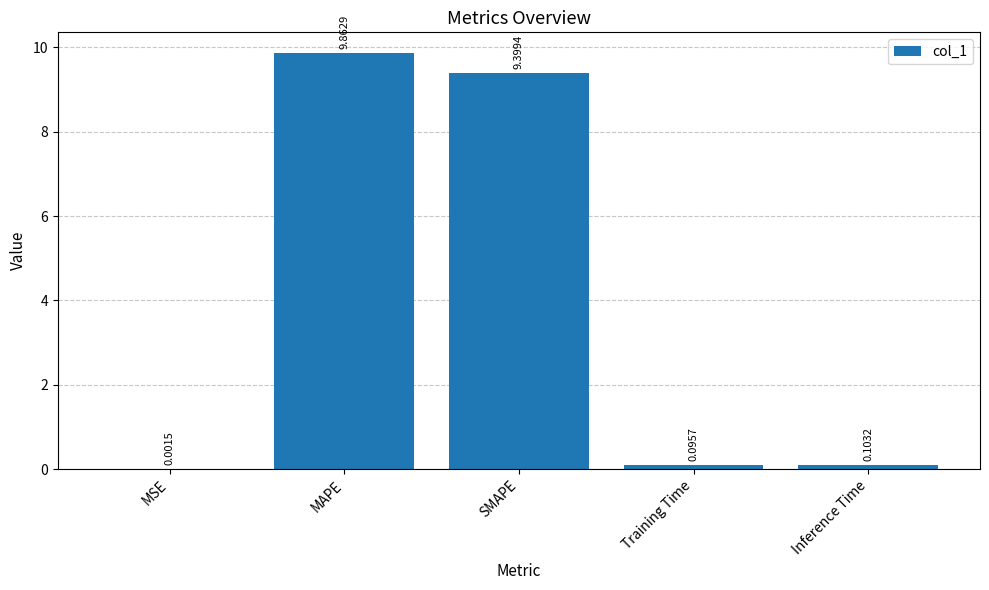

What is the sum of all values?

19.5